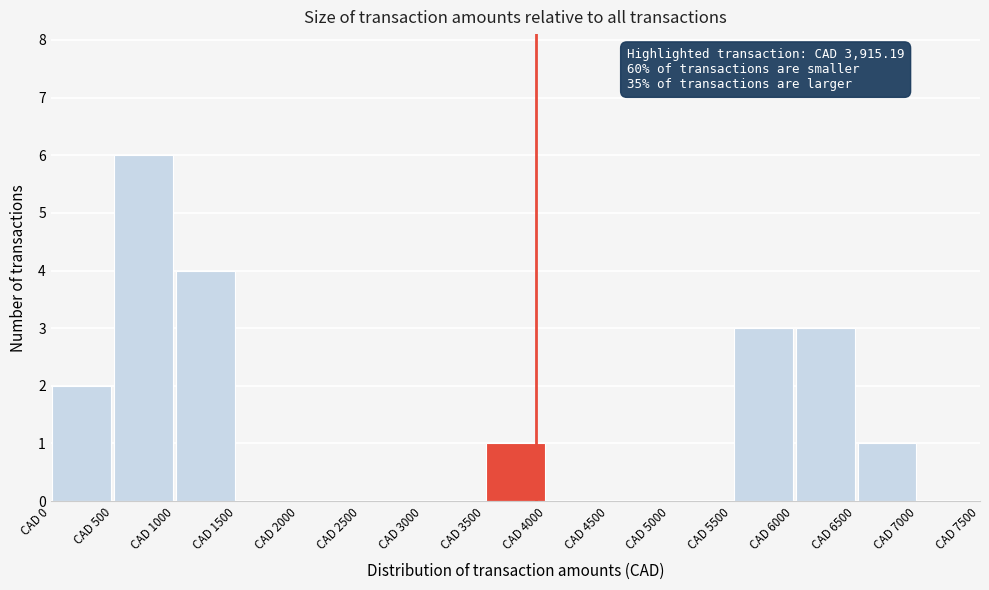

Over which range of the x-axis is the bar tallest?

500 to 1000